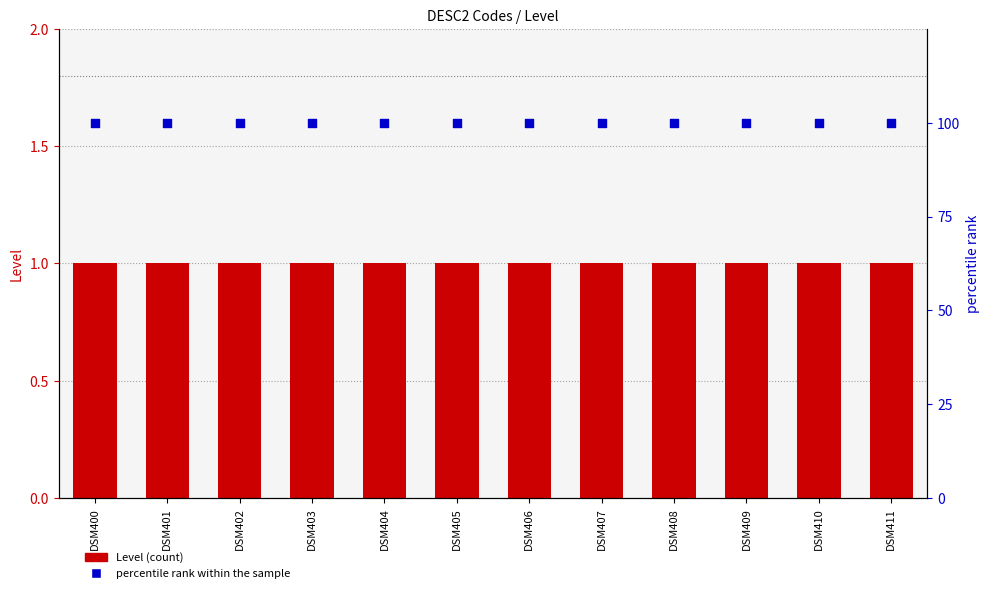

At how many categories does at least one series exceed 62?

12